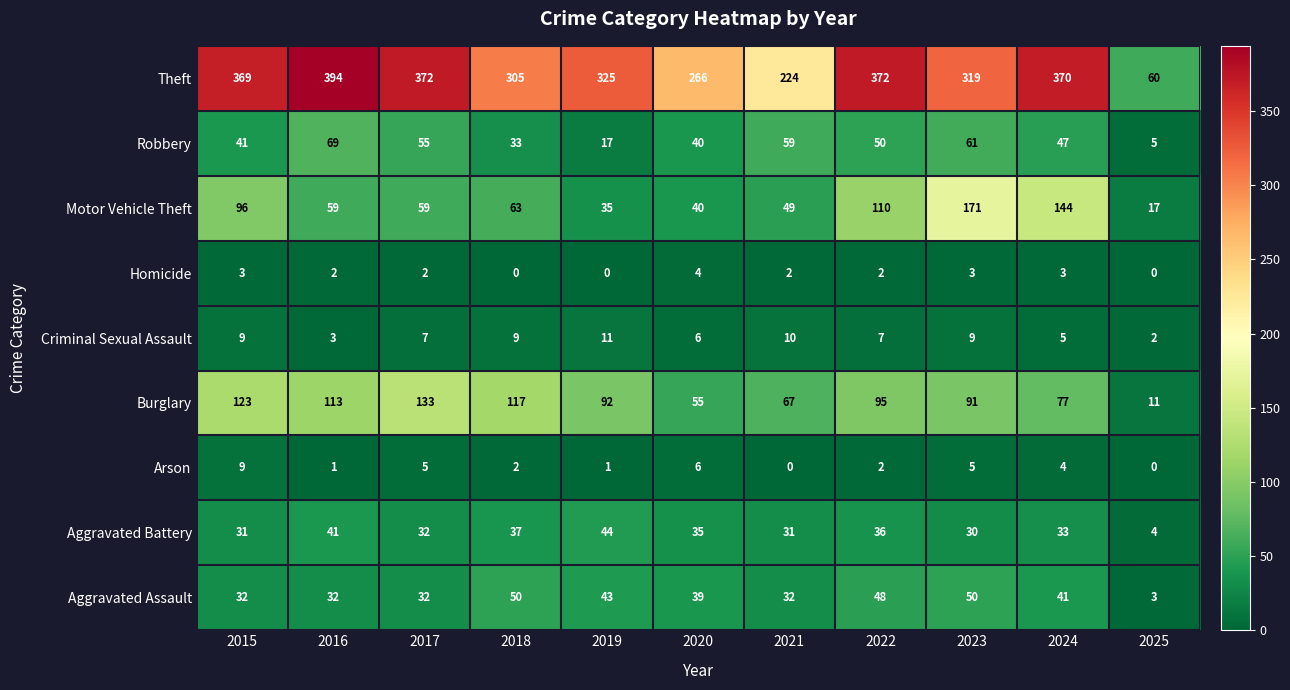

What is the difference between the Arson values at 2020 and 2016?

5